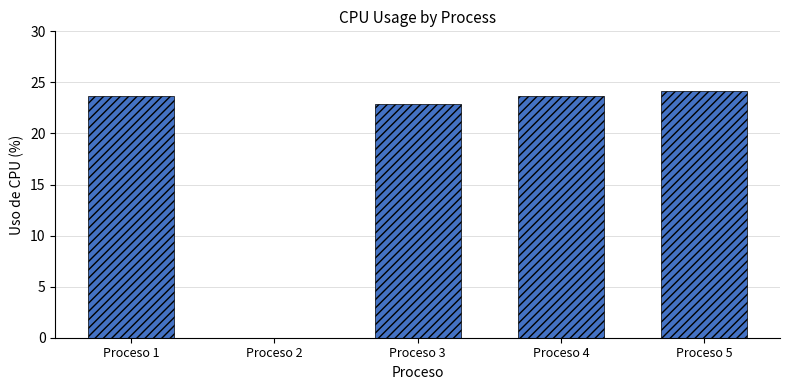

What is the greatest value displayed?

24.2